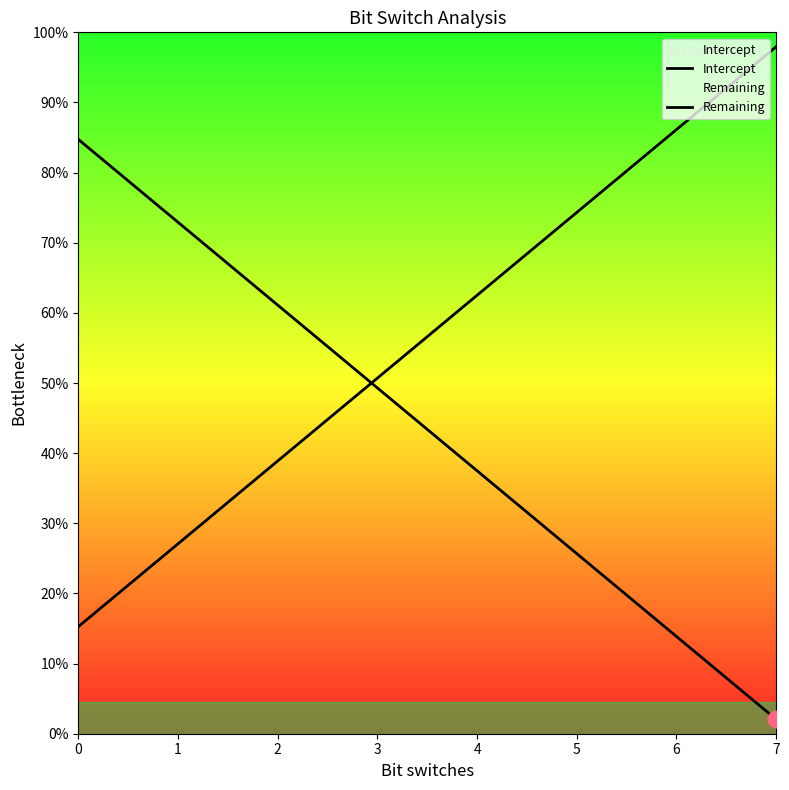

Rank the series by their maximum value, from lowest to highest.

Remaining, Intercept